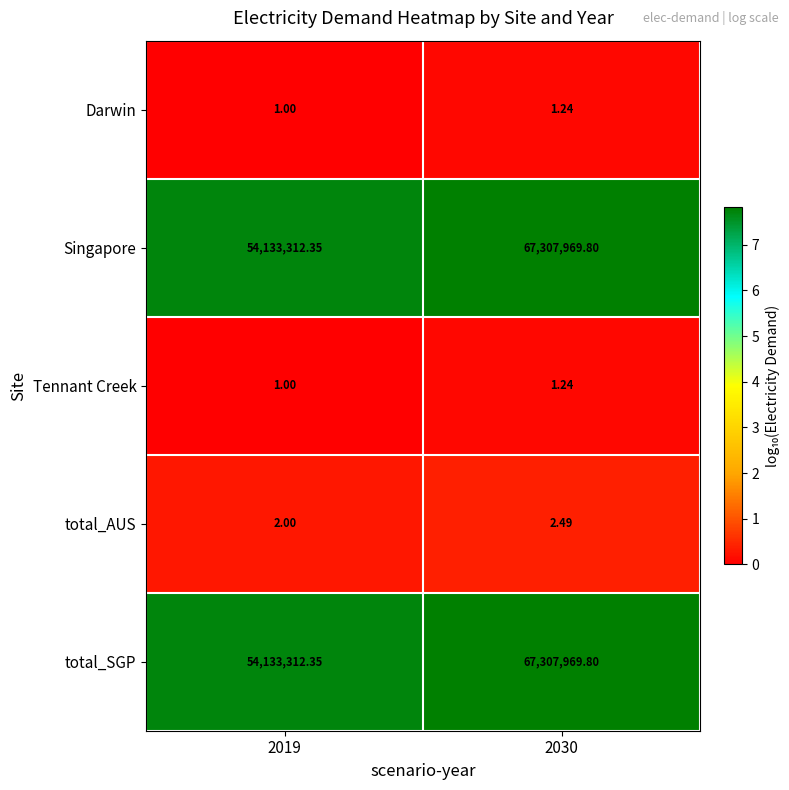

Is the value of Darwin at 2019 greater than the value of Singapore at 2019?

No